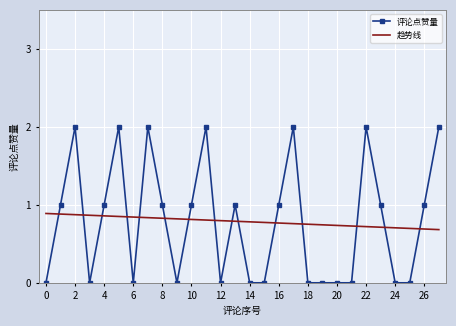

Which series ends up on top after the final intersection of 评论点赞量 and 趋势线?

评论点赞量